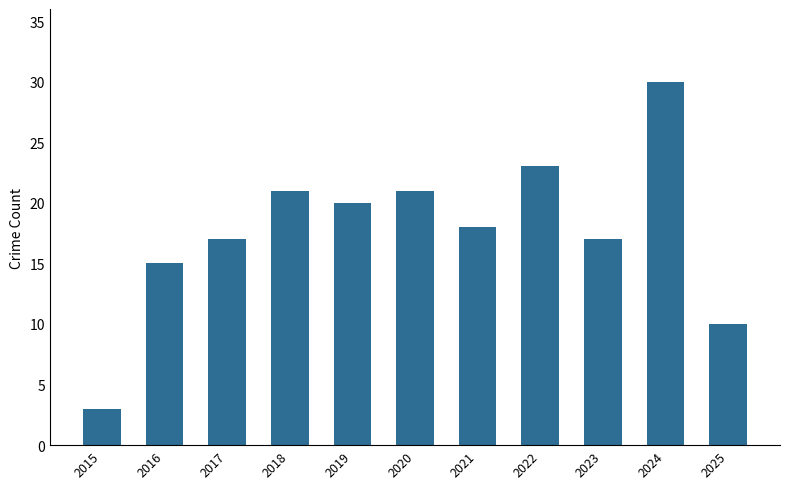

What is the minimum value shown in the chart?

3